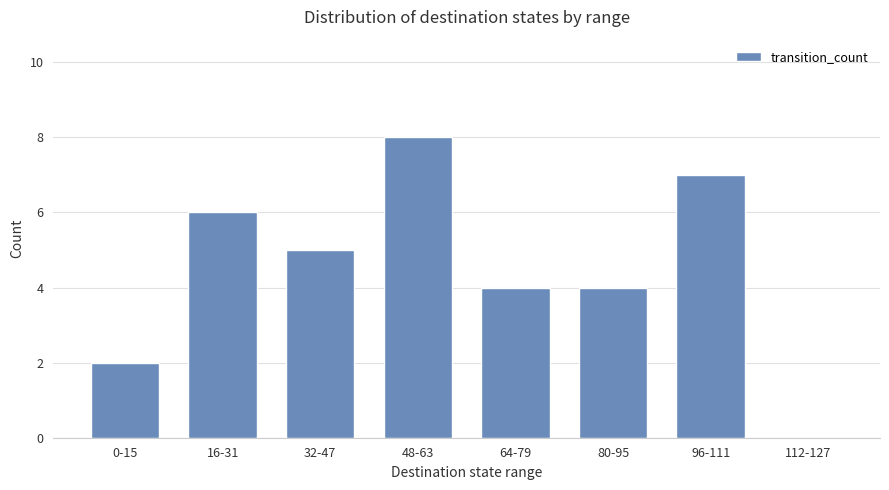

Are the bars grouped side by side (vs. stacked)?

No